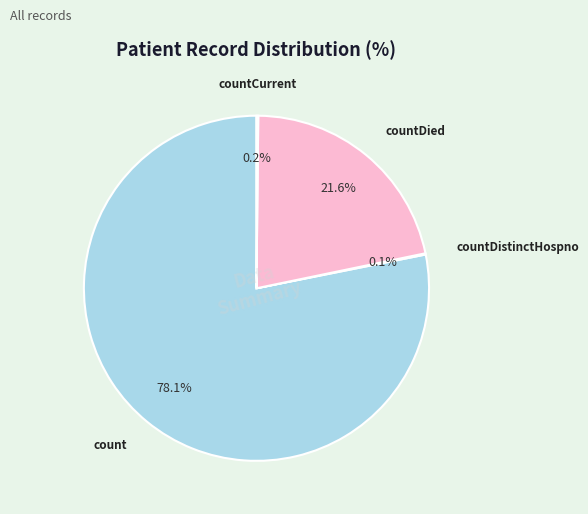

Which slice is the largest?

count